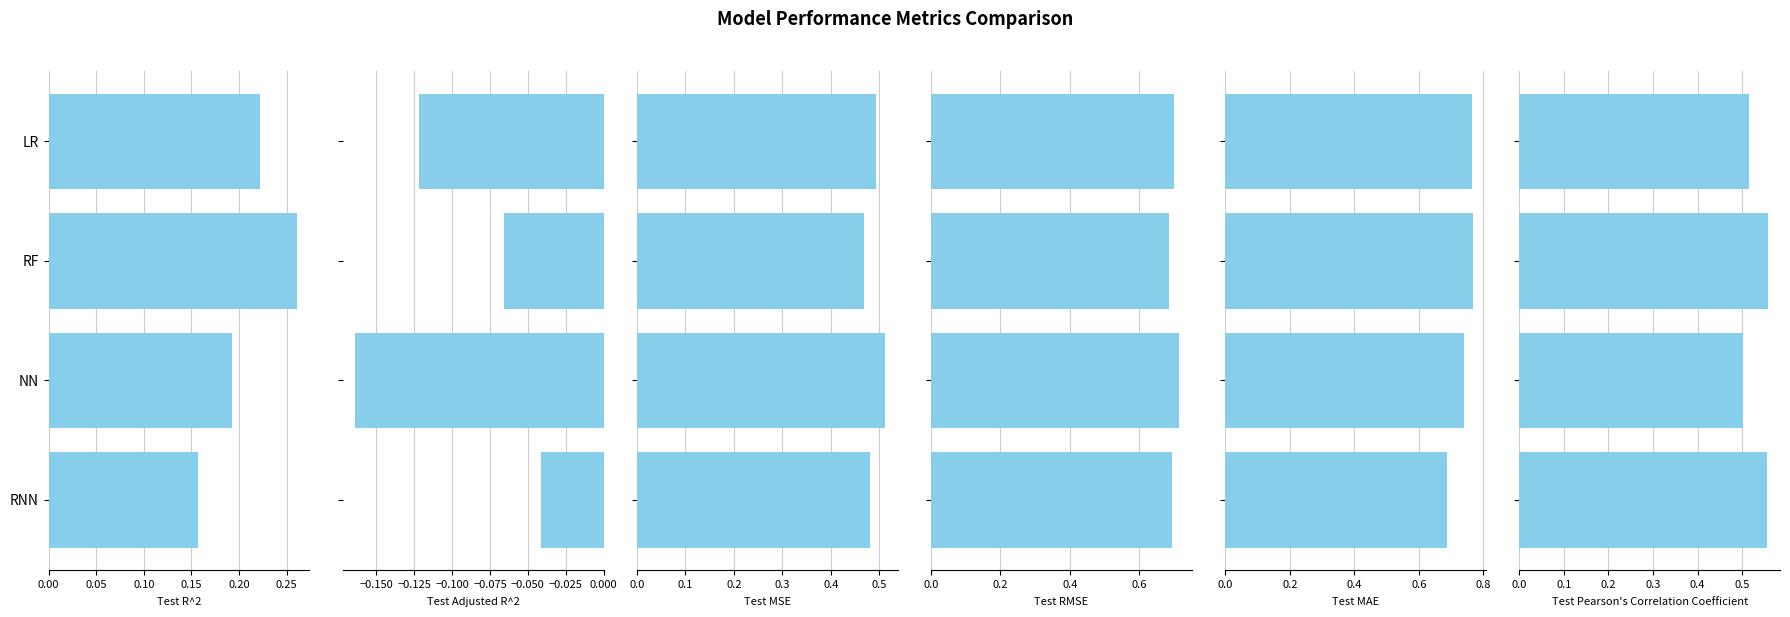

Which series has the widest spread of values?

Test Adjusted R^2